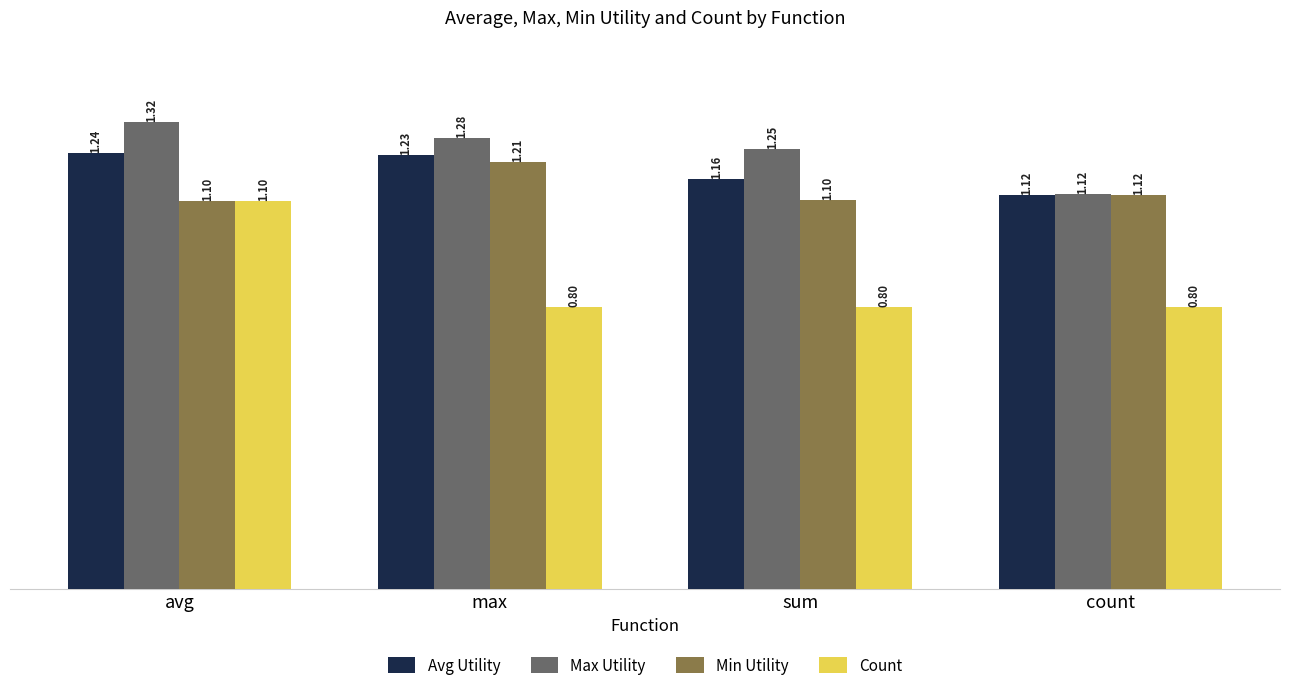

What is the spread (max minus min) of values at sum?

0.4